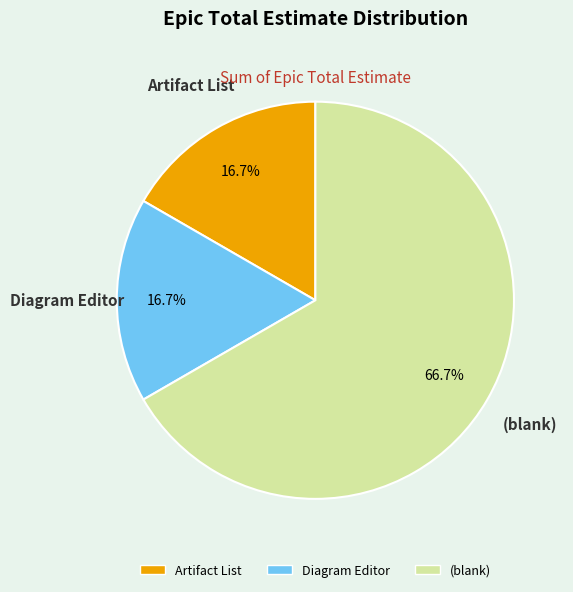

Count the number of slices in the pie.

3